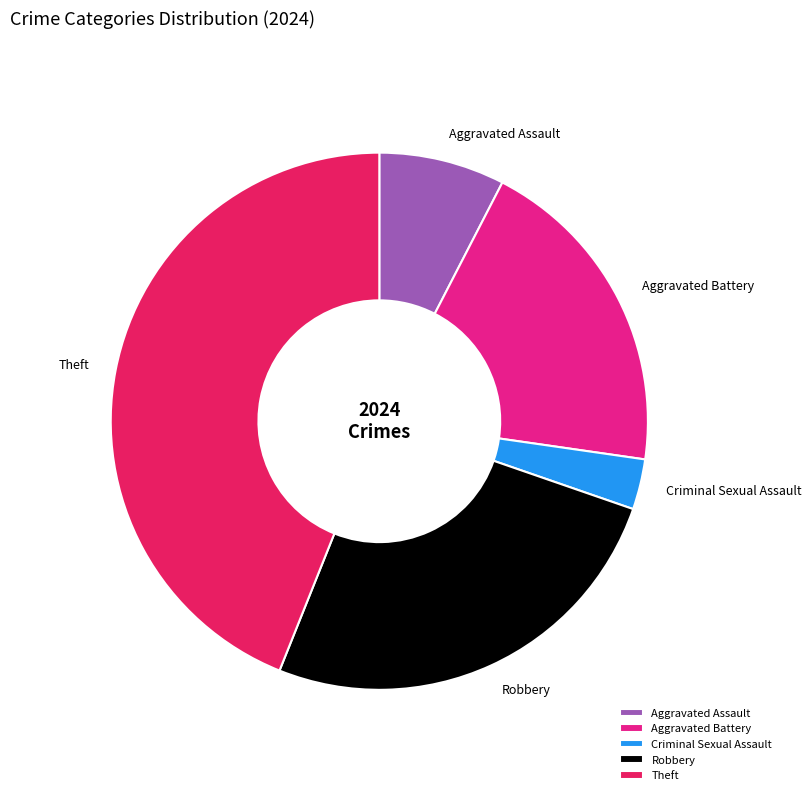

Rank the categories by value from lowest to highest.

Criminal Sexual Assault, Aggravated Assault, Aggravated Battery, Robbery, Theft